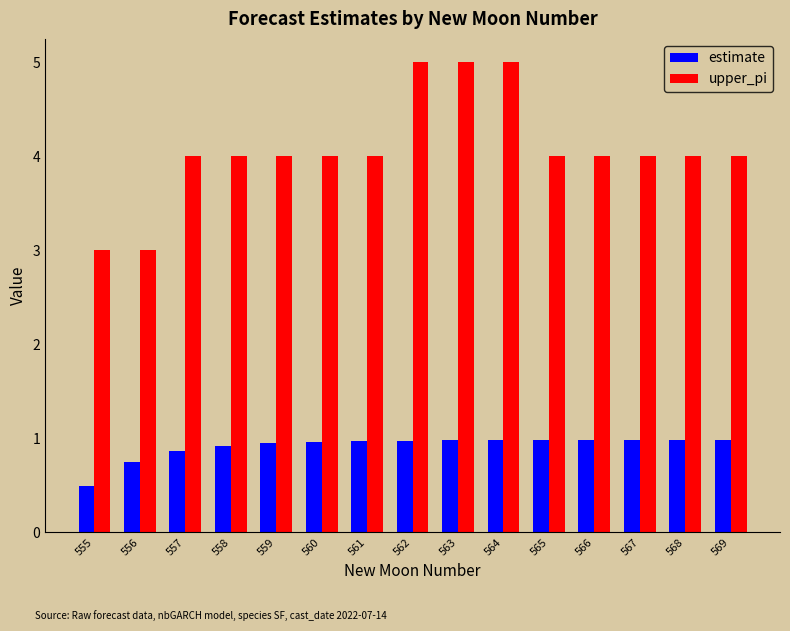

What is the difference between the maximum and minimum values in the estimate series?

0.5